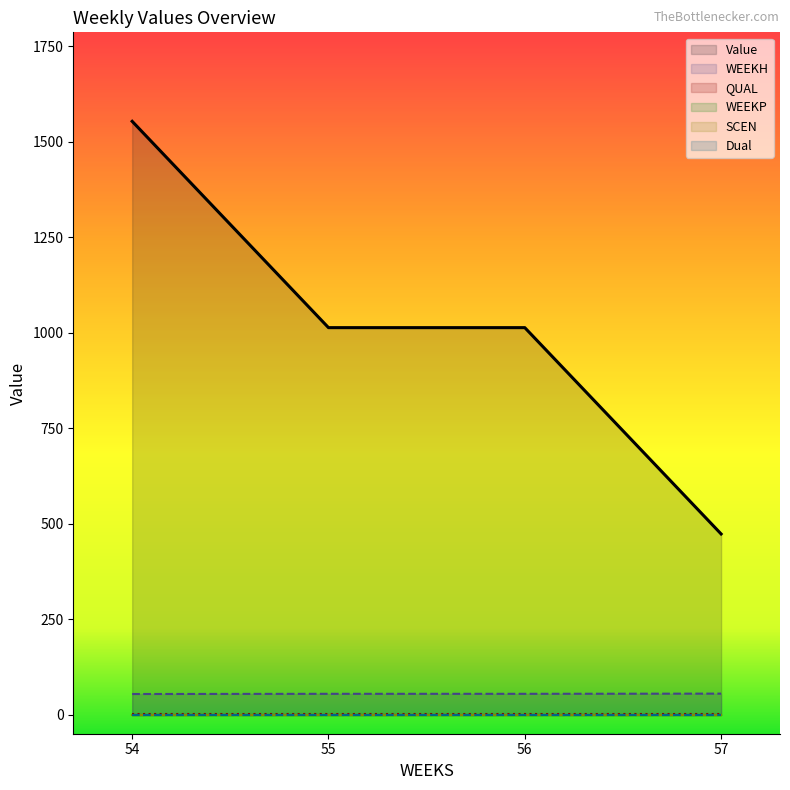

Between 57 and 54, which is larger?

54